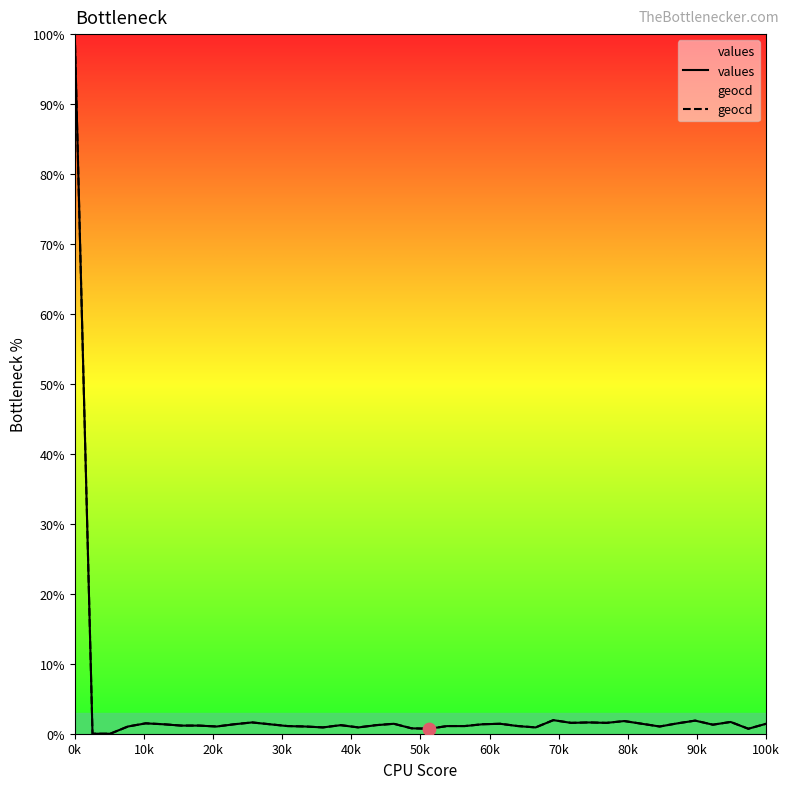

Is the value of geocd at 37 greater than the value of values at 17?

Yes